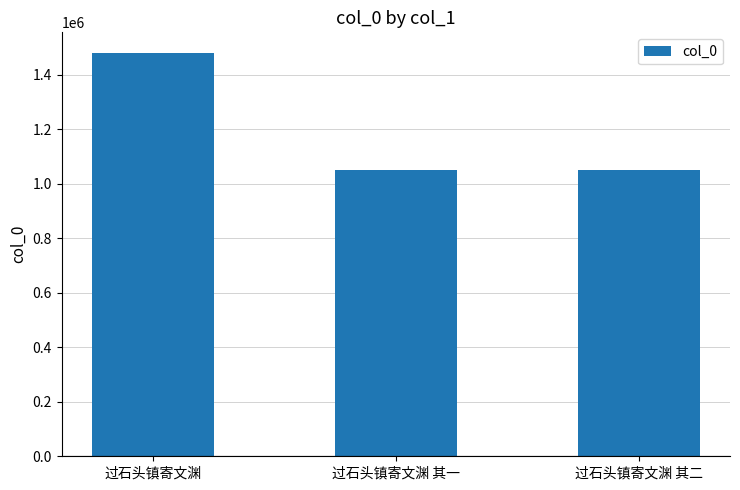

What is the greatest value displayed?

1482222